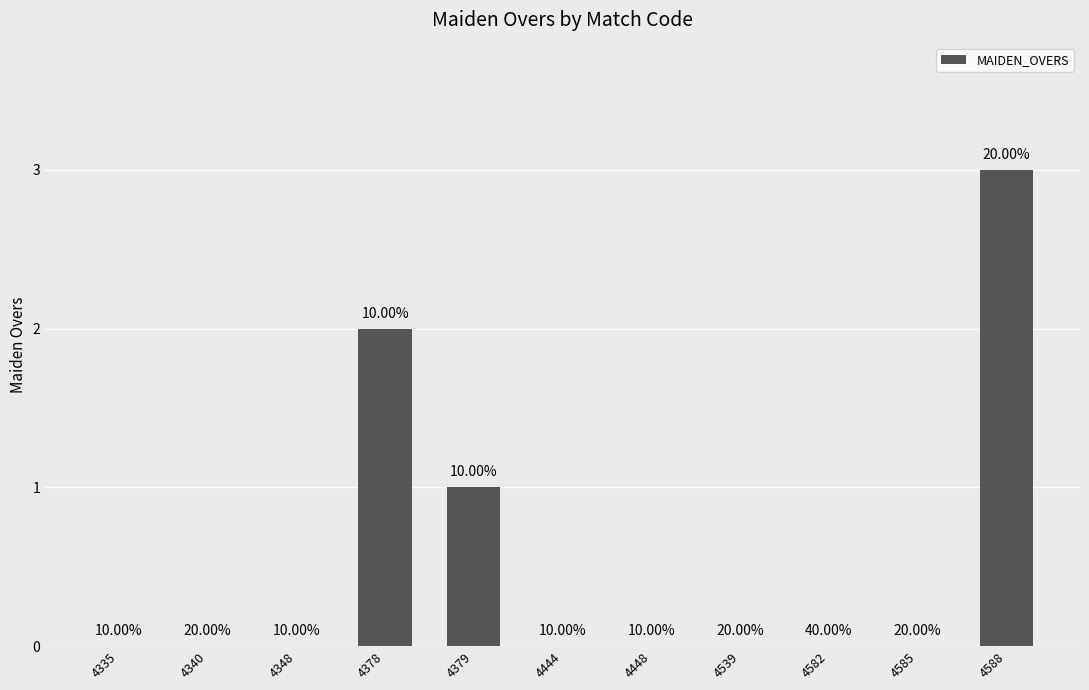

Rank the categories by value from lowest to highest.

4335, 4340, 4348, 4444, 4448, 4539, 4582, 4585, 4379, 4378, 4588